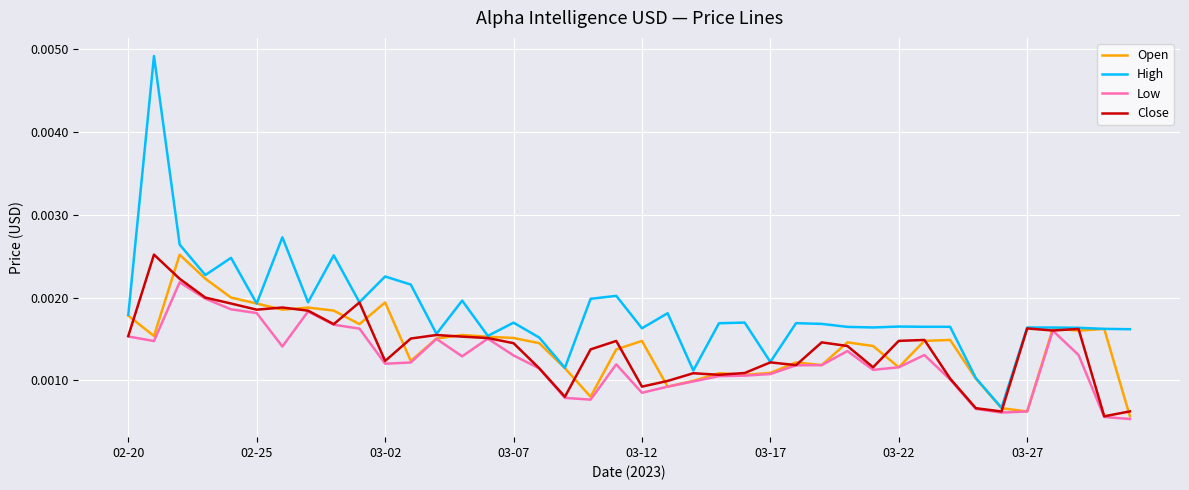

Which series has the largest range (max minus min)?

High